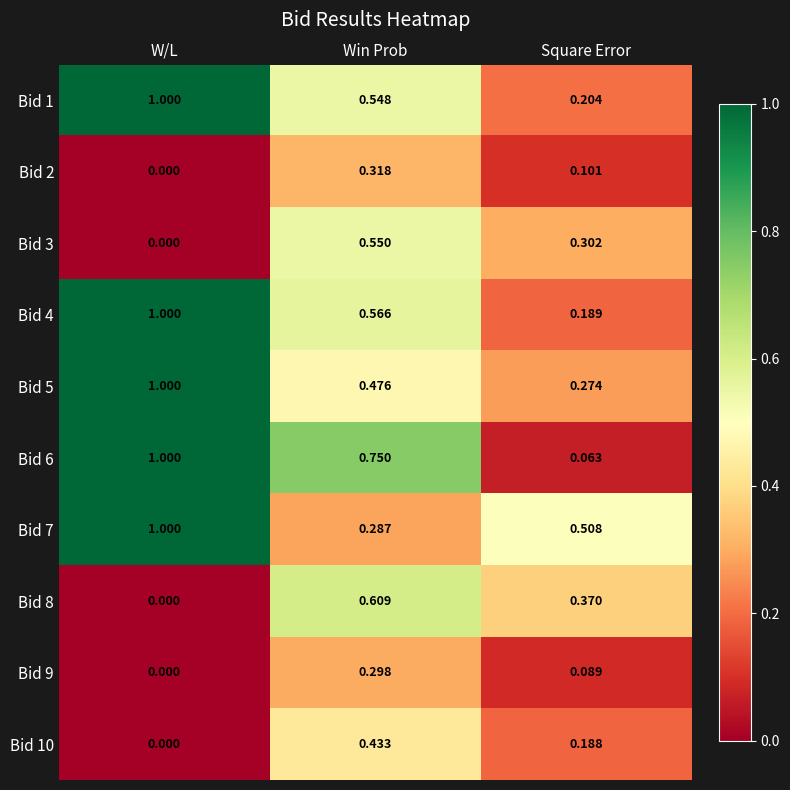

What is the spread (max minus min) of values at W/L?

1.0